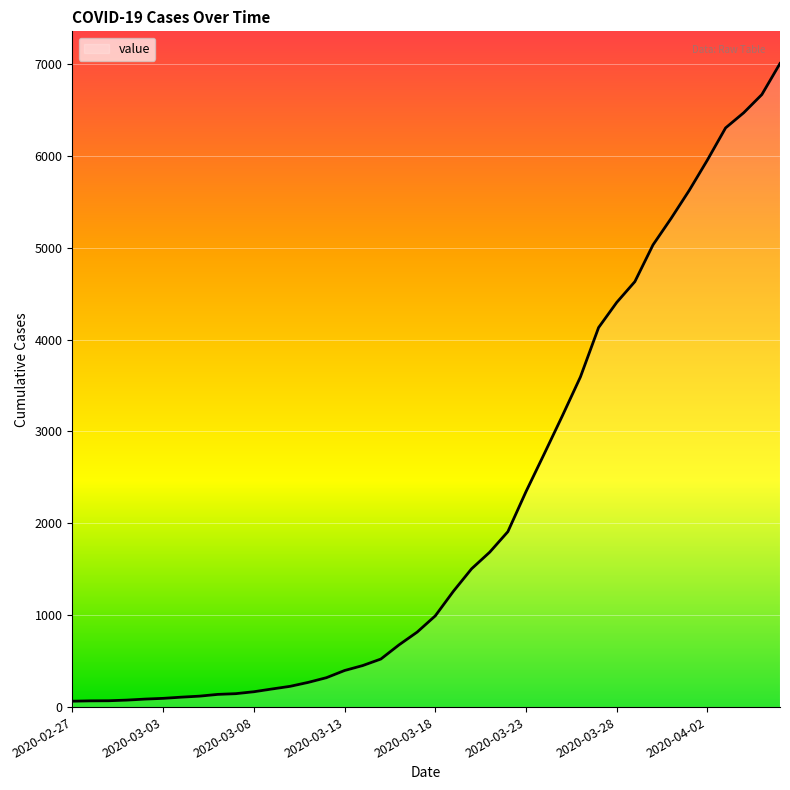

What is the difference between the maximum and minimum values?

6940